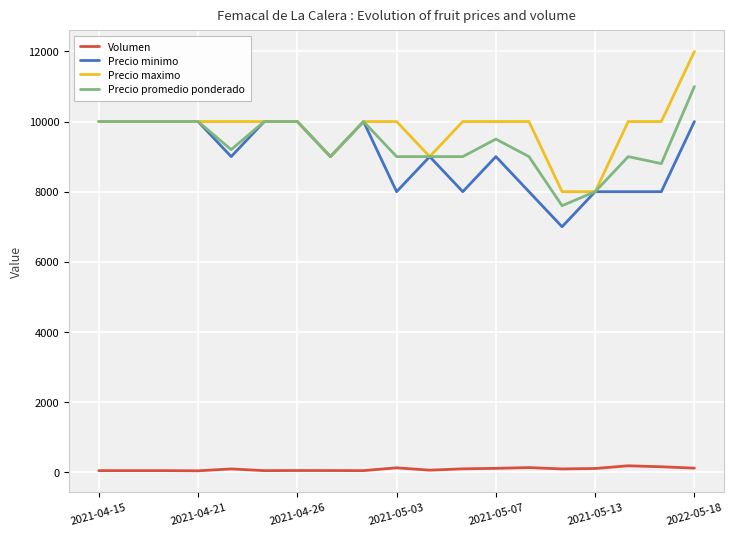

True or false: Precio minimo and Volumen cross at least once.

False